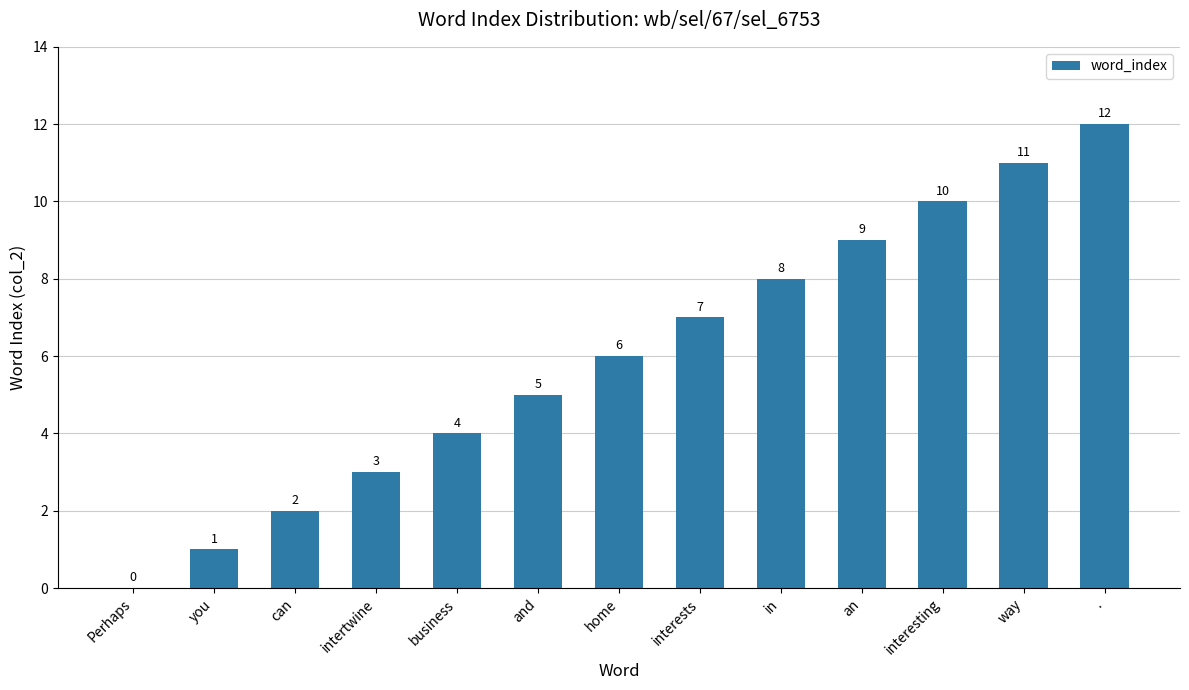

What is the average value?

6